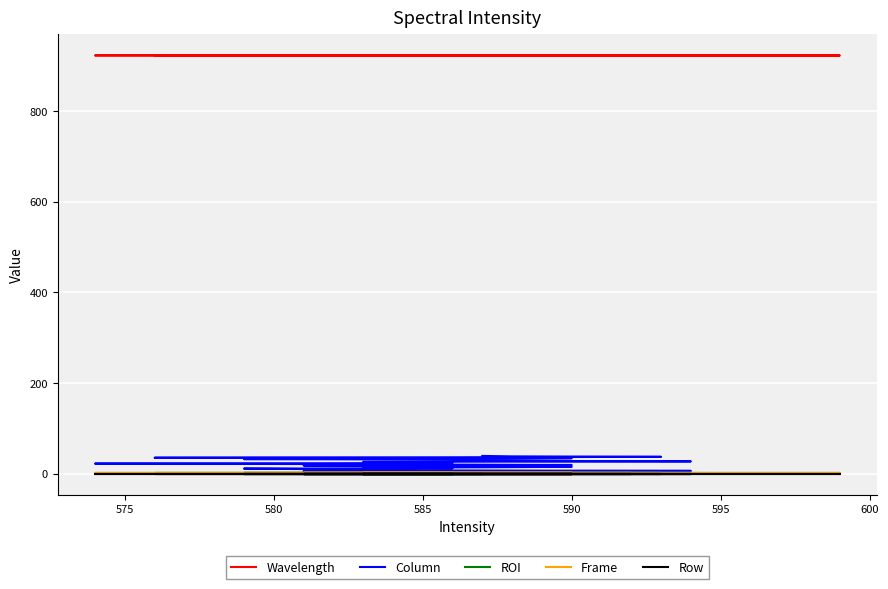

What is the greatest value displayed?

922.6